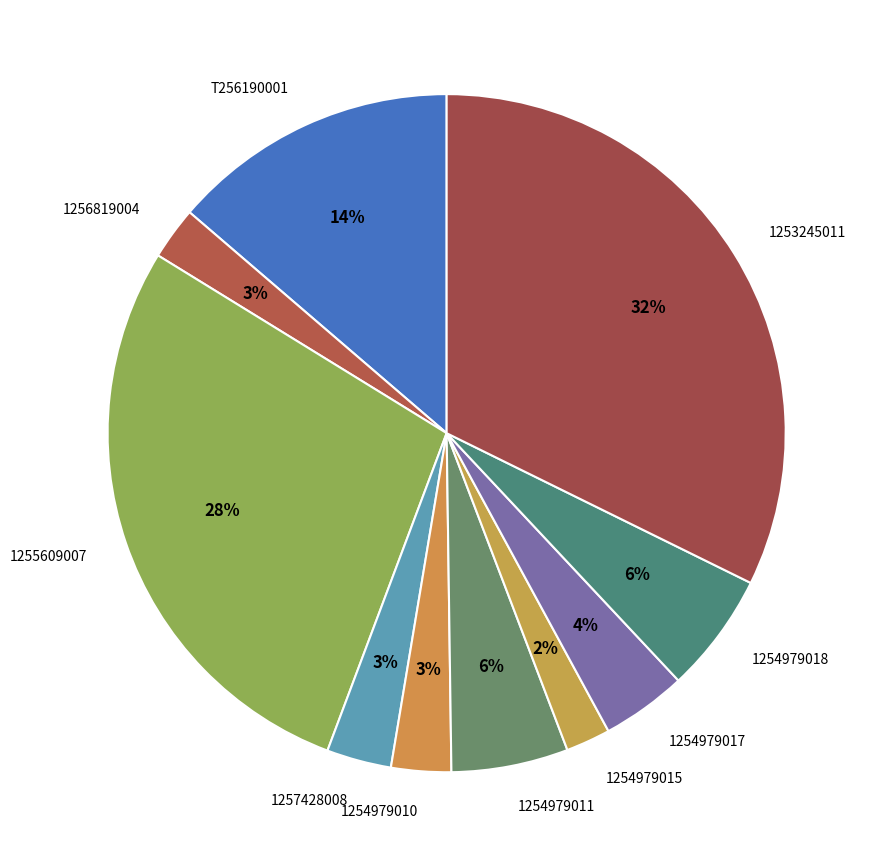

Is 1255609007 the majority of the pie?

No